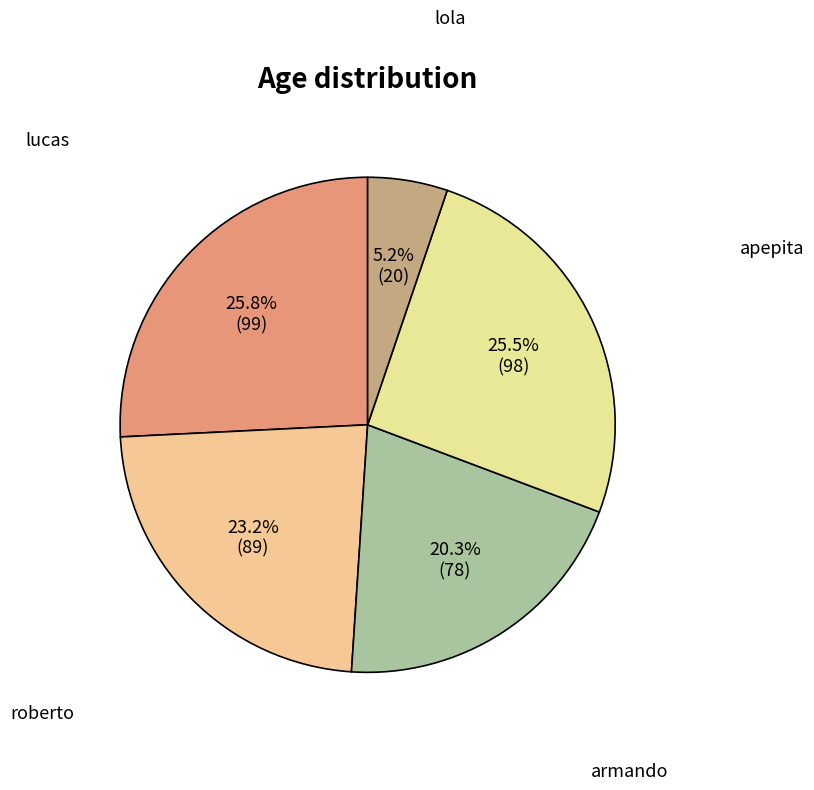

How many segments does this pie chart have?

5